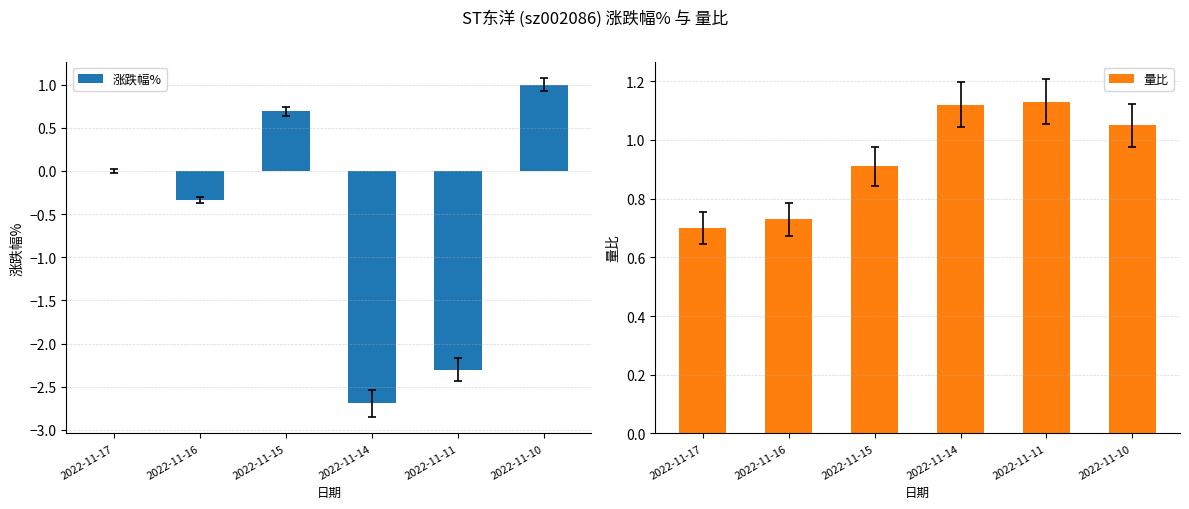

At which category is the sum across all series the highest?

2022-11-10